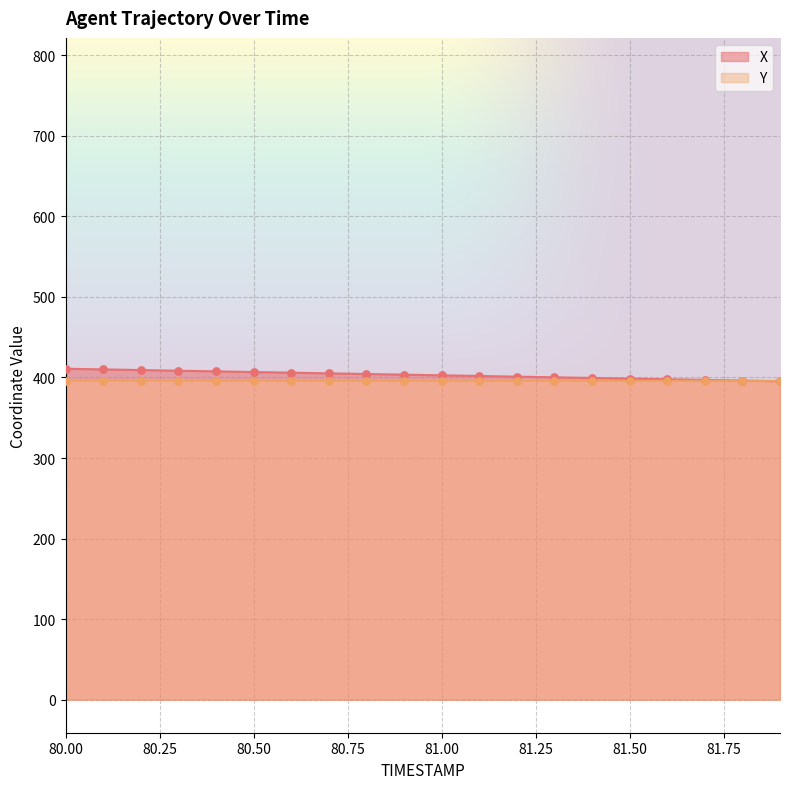

Which series reaches the maximum Y coordinate?

X